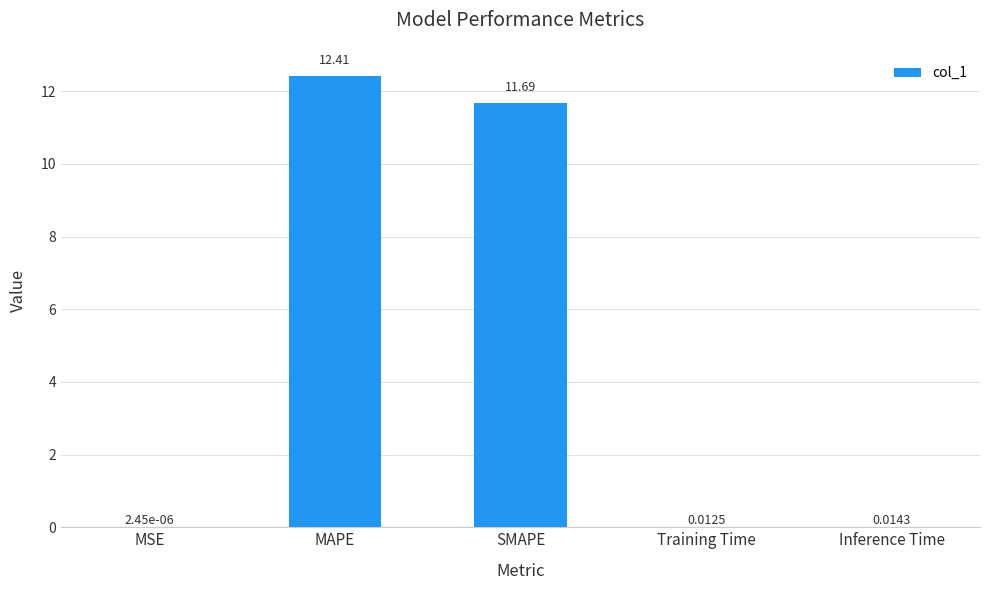

At which category does the chart reach its peak across all series?

MAPE